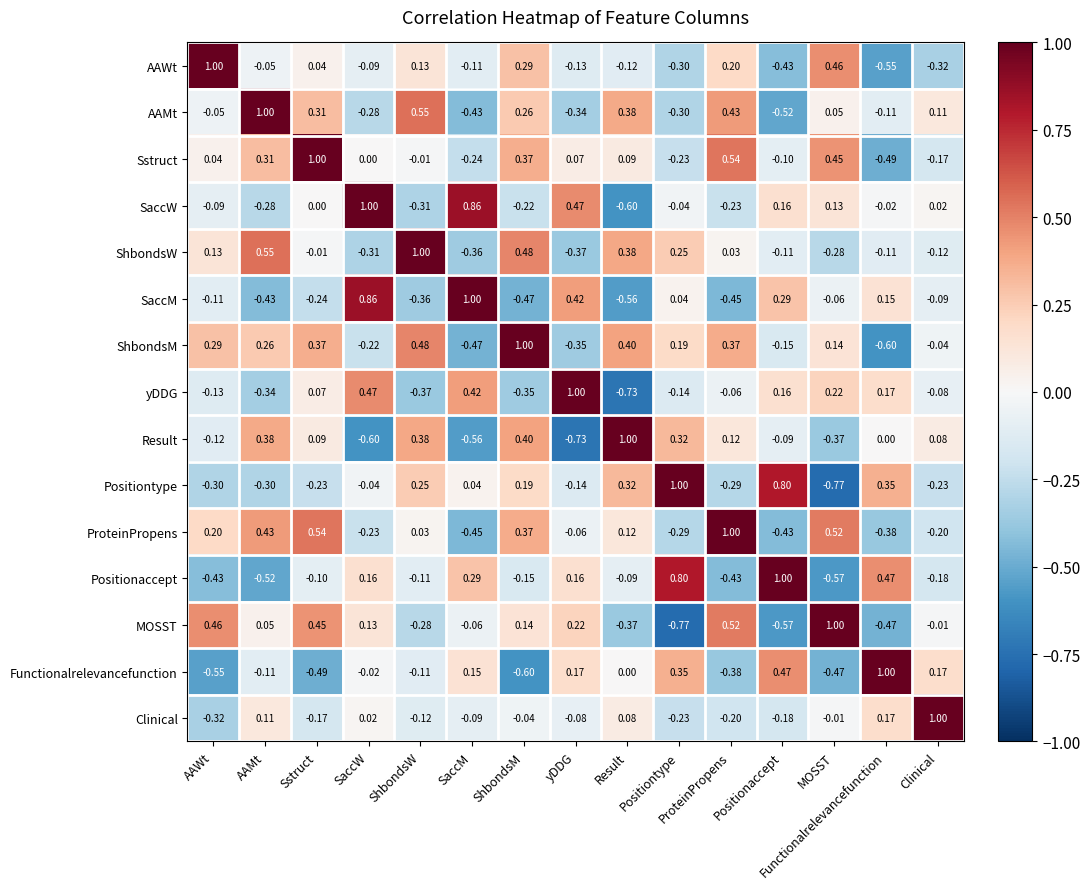

Which category has the lowest value in the ProteinPropens series?

SaccM